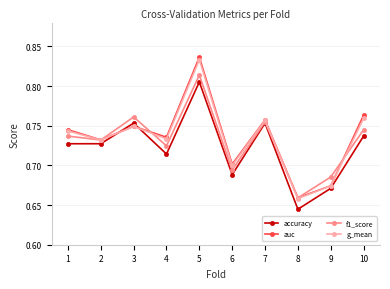

Where is g_mean nearest to the value 0?

8